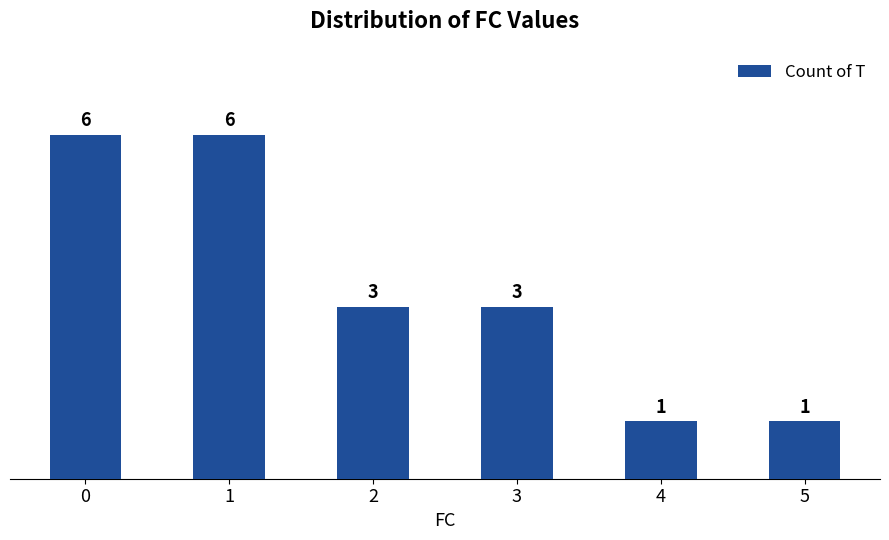

Approximately how many times larger is the value at 3 compared to 4?

3.0